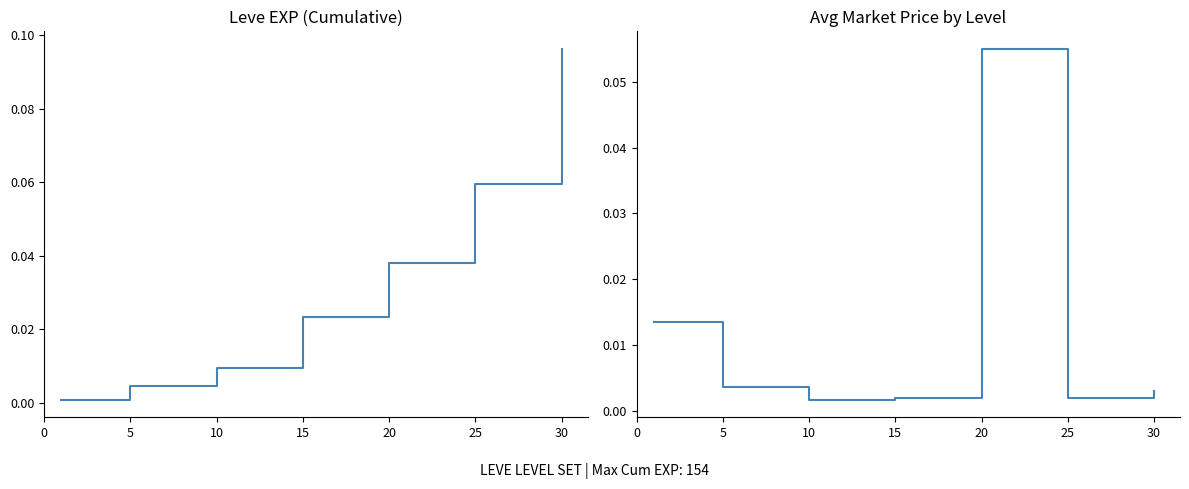

The value of Leve EXP at 5 is 0.0. True or false?

False